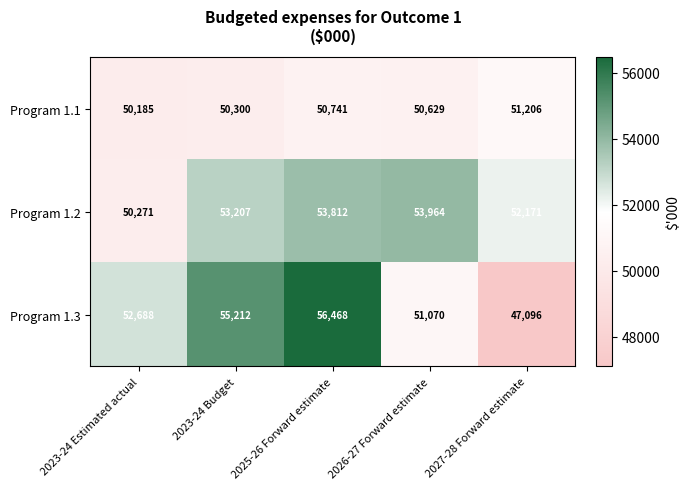

Which series has the widest spread of values?

Program 1.3